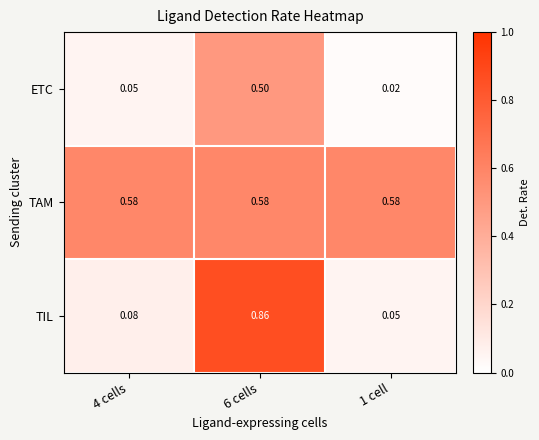

What is the difference between the highest and lowest values at 4 cells?

0.5